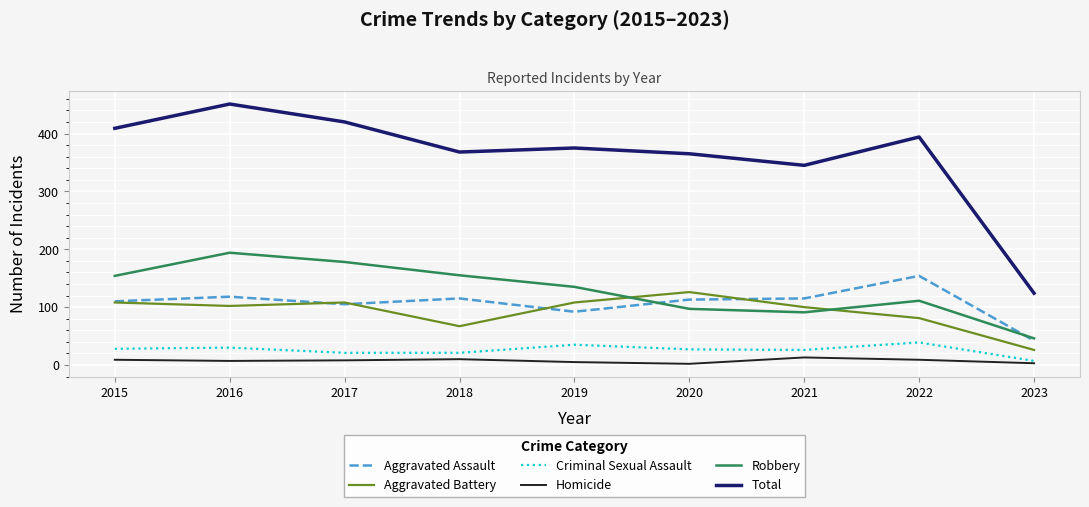

What is the greatest value displayed?

451